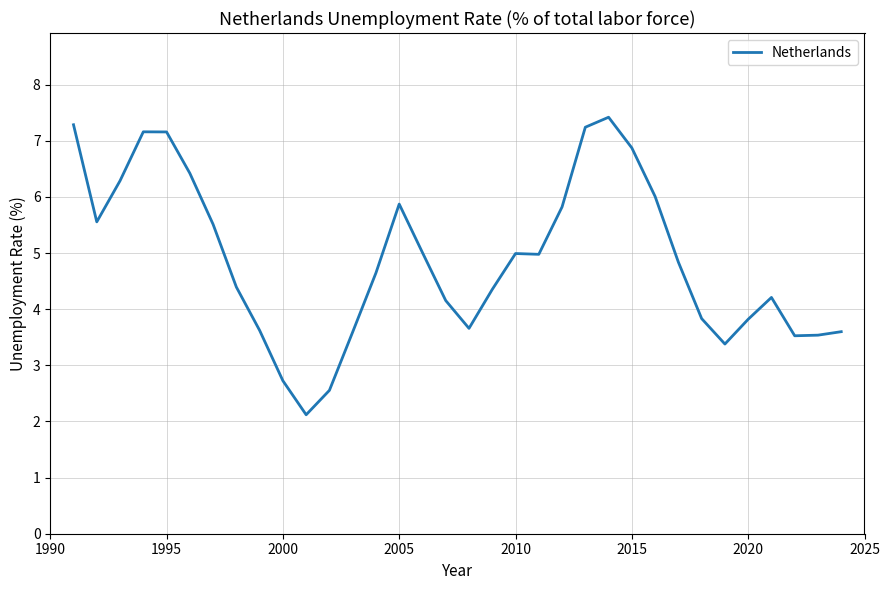

How many lines are shown in the chart?

1